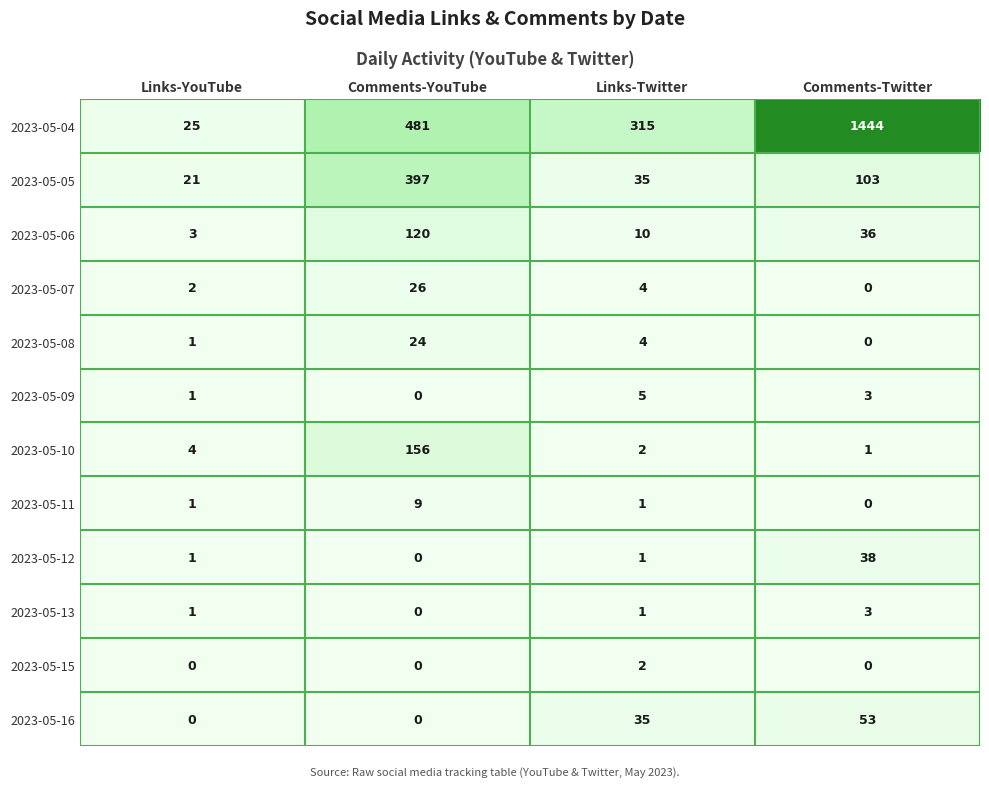

What is the sum of all 2023-05-06 values?

169